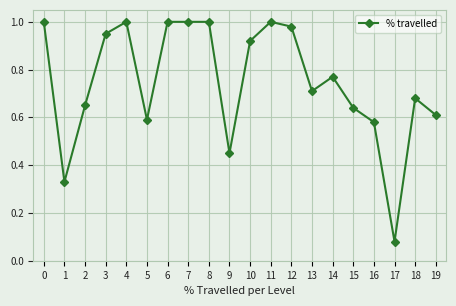

True or false: the data has more than 1 interior local peaks.

True